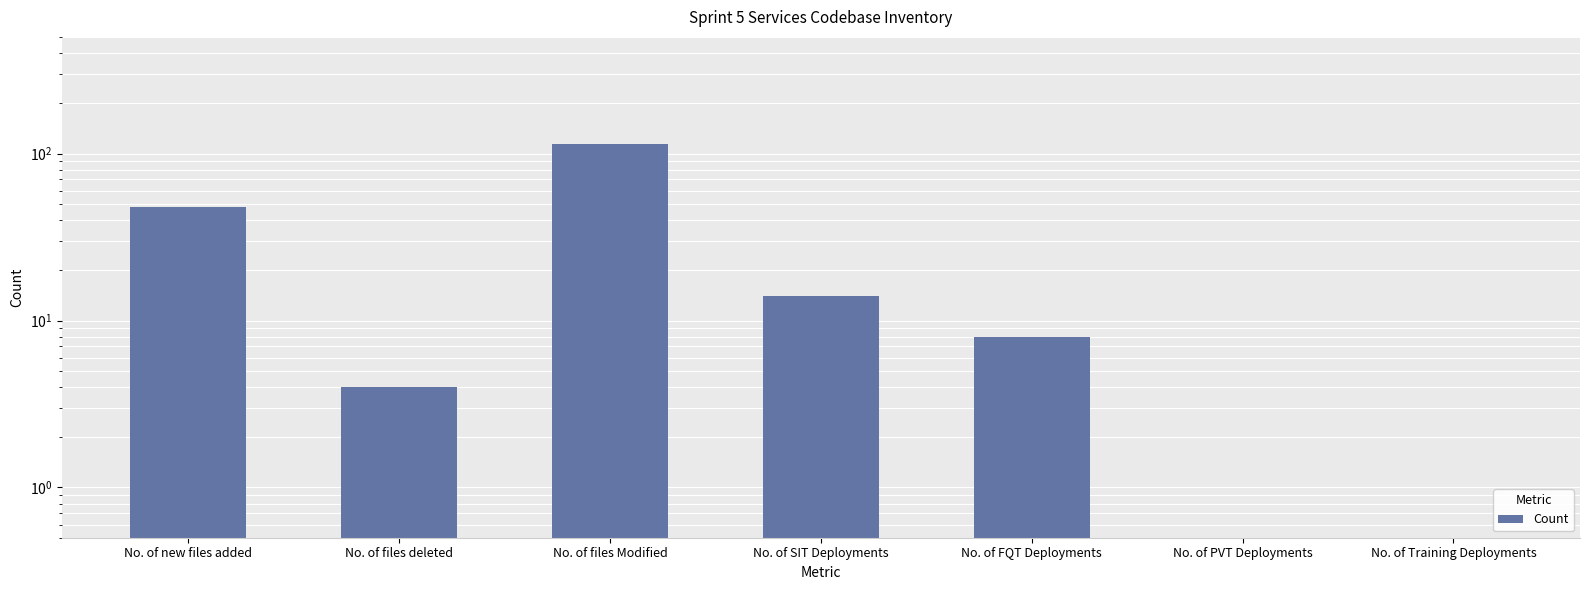

What is the maximum value shown in the chart?

114